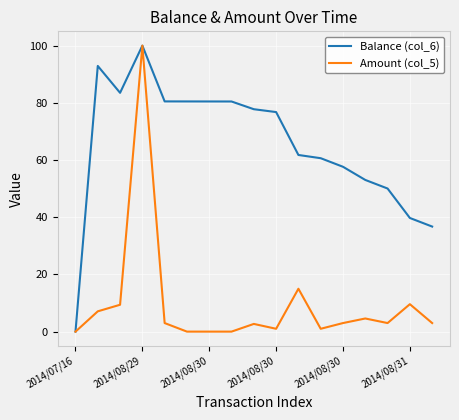

List the series in order of their overall mean, lowest first.

Amount (col_5), Balance (col_6)